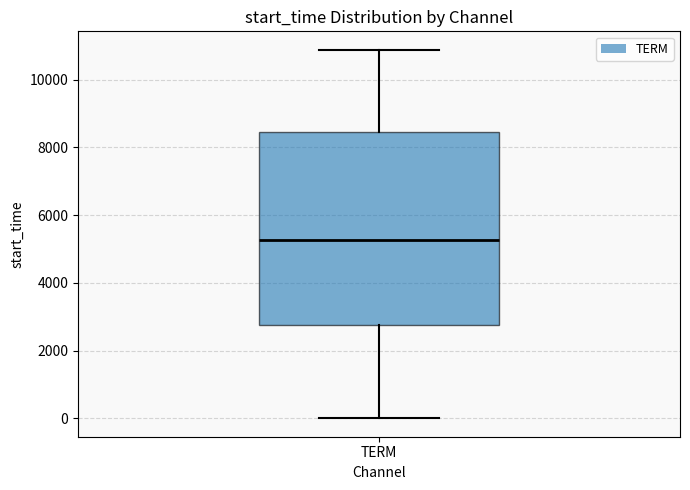

Transcribe this box plot: give where the median line is, the range the box spans, and where the two whiskers end, as read against the y-axis. The values are not printed on the chart, so give them approximately, as read against the axis.

median 5200, box 2800 to 8400, whiskers 0 to 10800